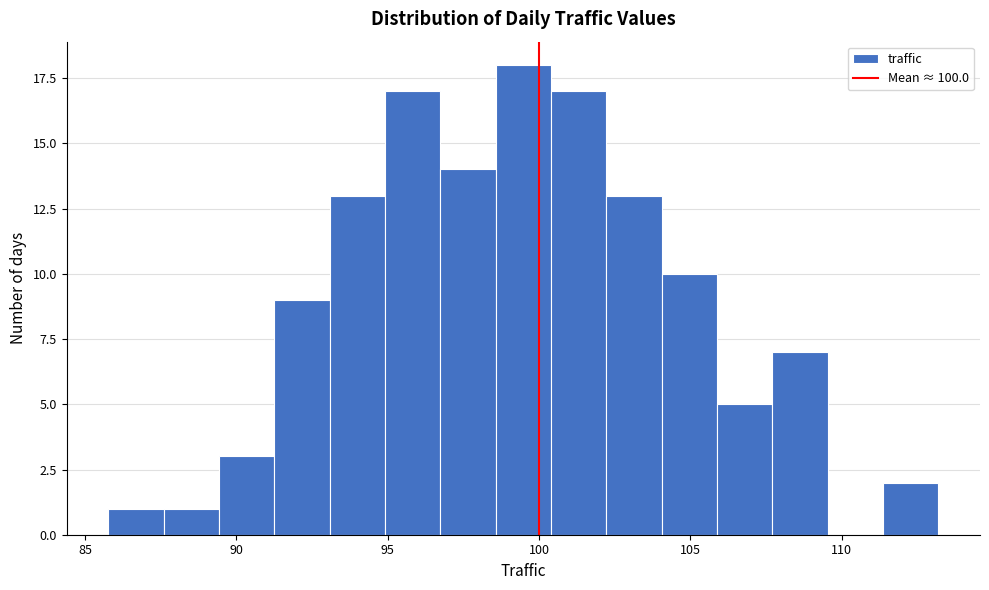

Read against the x-axis, roughly where is the centre of the tallest bar?

99.5